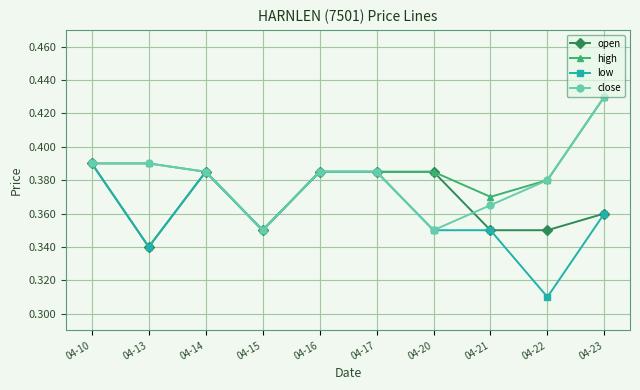

Is it true that open equals 0.2 at 04-17?

False